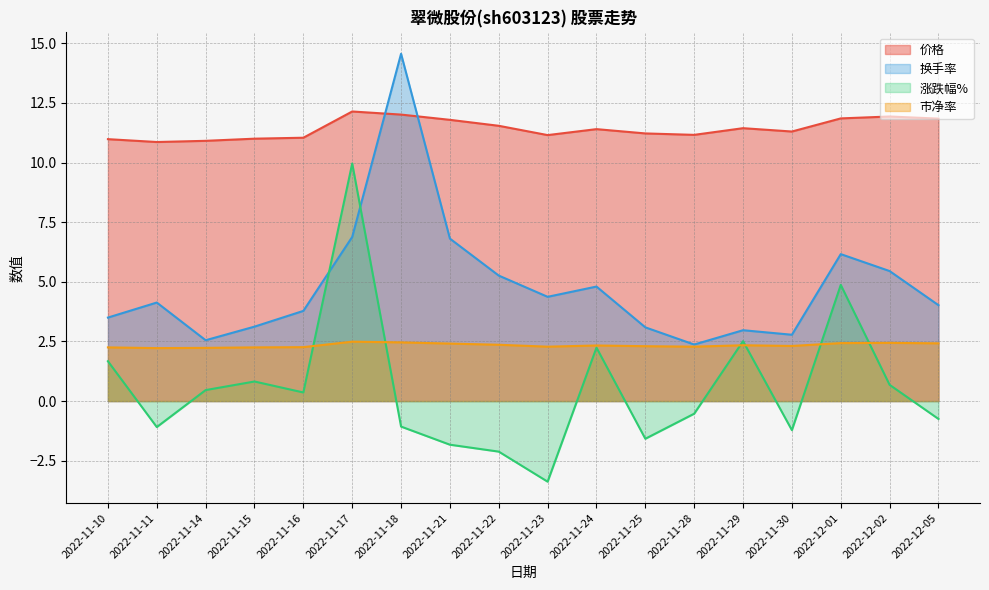

What position from the right is 2022-11-10?

18